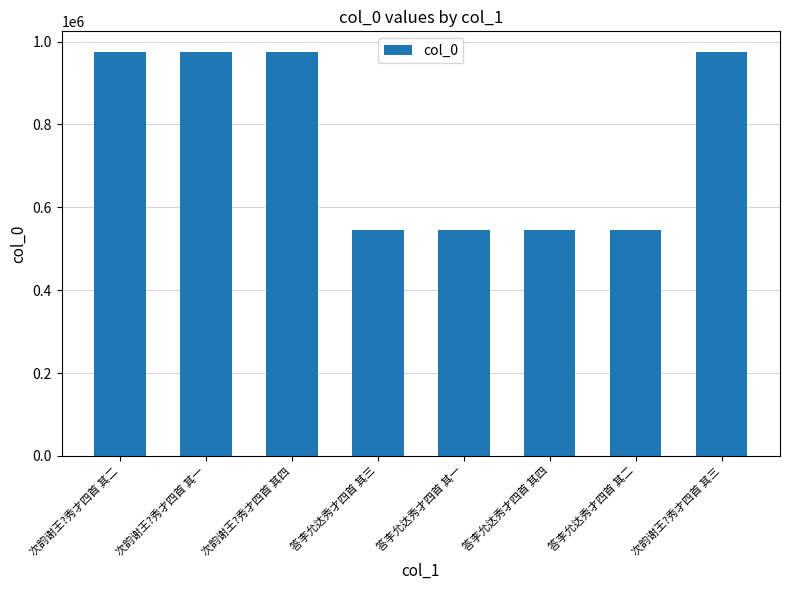

The chart shows a value of 192514 at 答李允达秀才四首 其三. True or false?

False